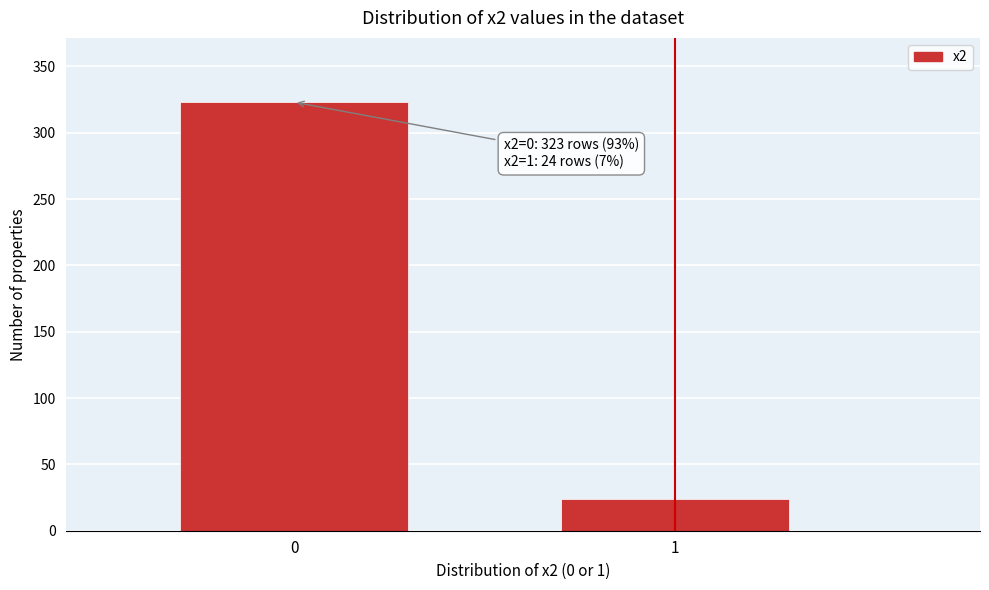

Reading right to left, list all the values displayed in this chart.

24	323